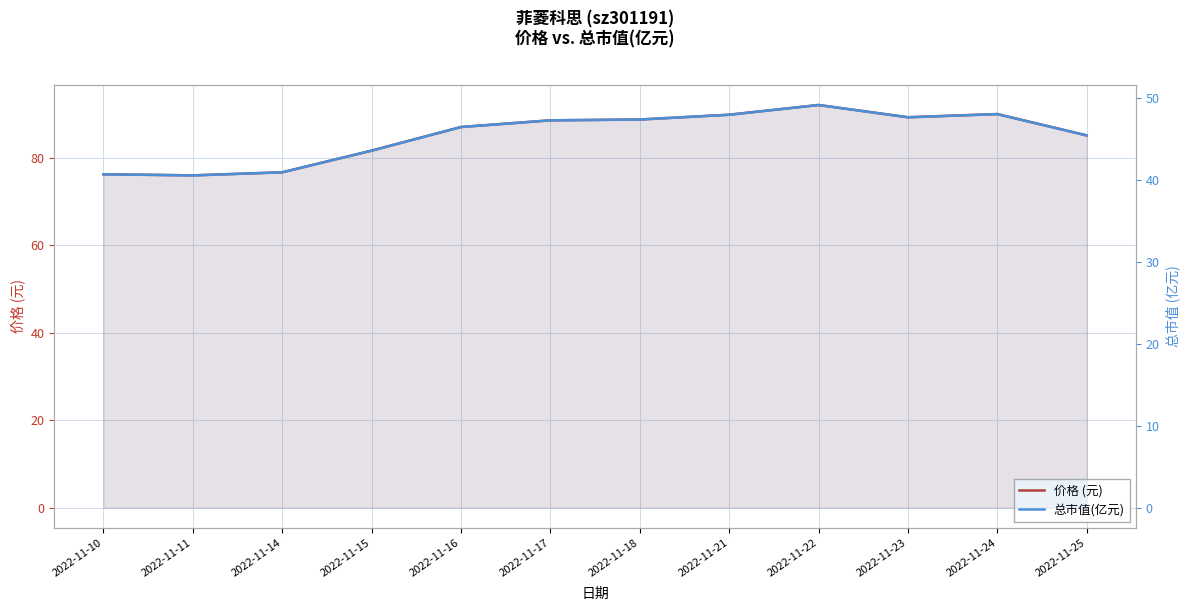

Is it true that 价格 (元) equals 44.4 at 2022-11-22?

False